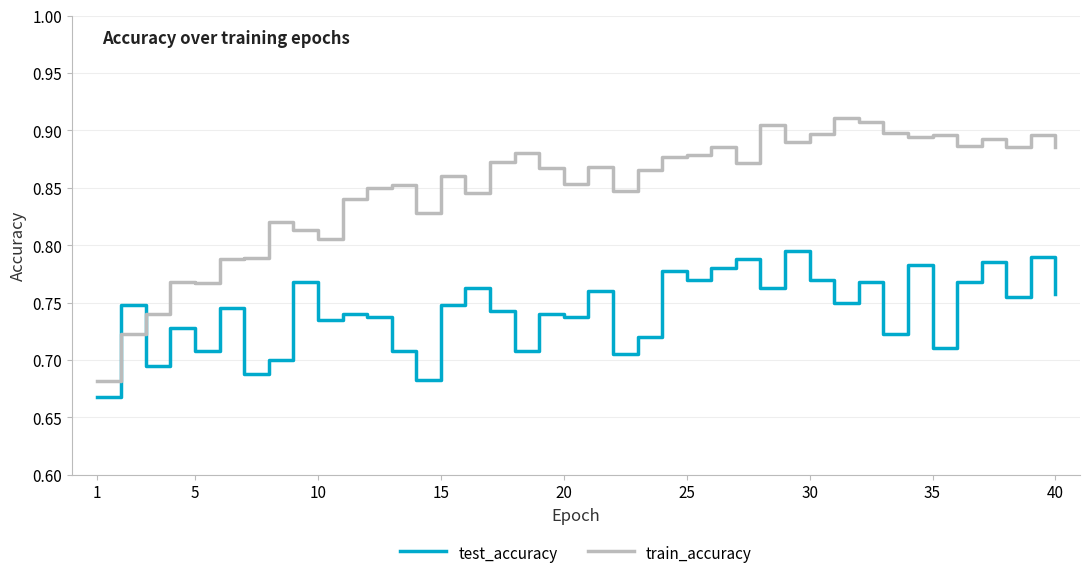

Does the chart have visible grid lines?

Yes